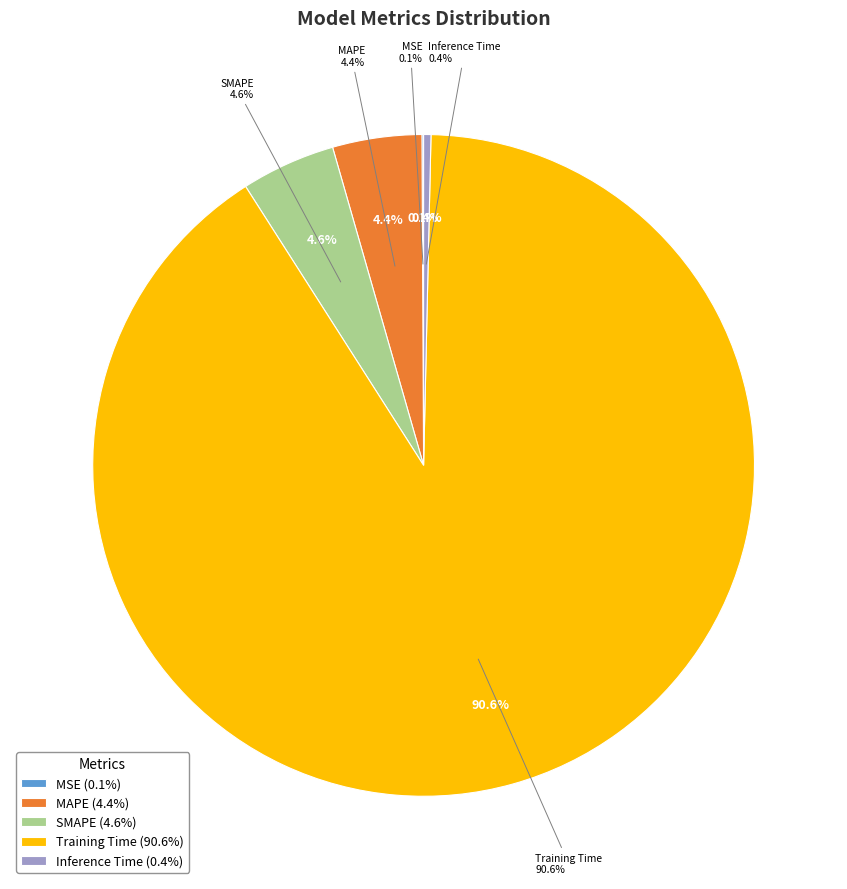

Between Inference Time and Training Time, which is larger?

Training Time